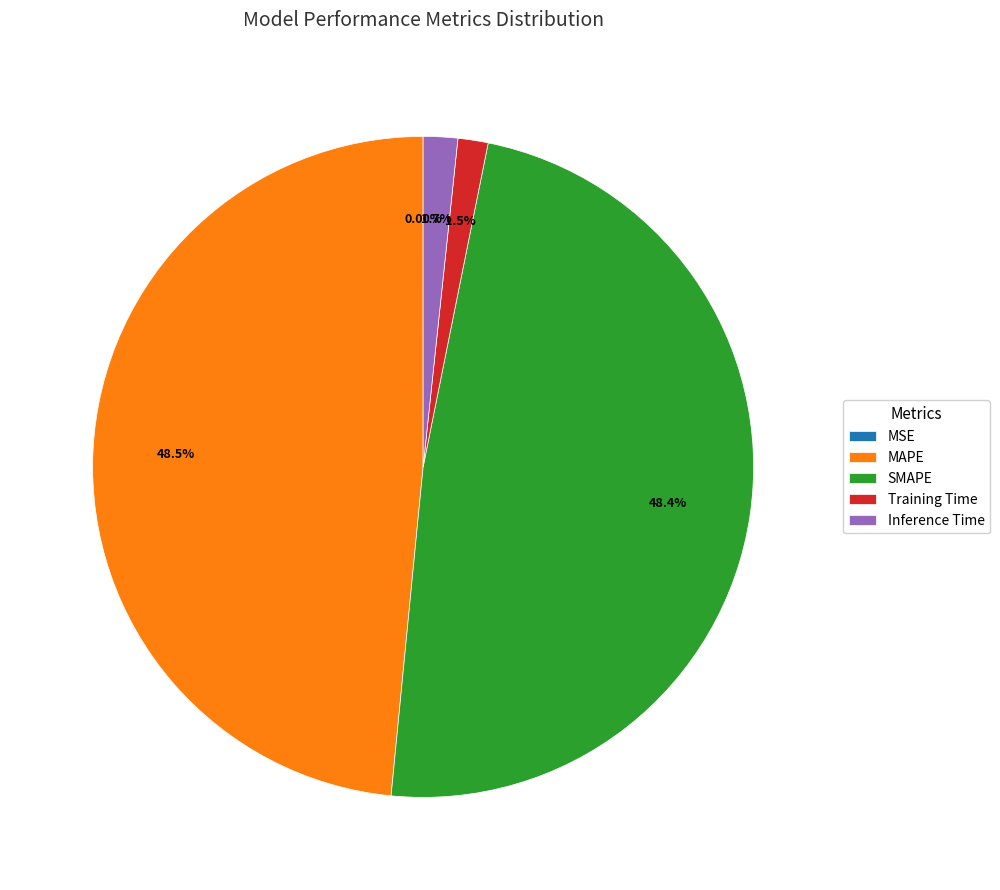

To the nearest percent, what portion does Inference Time represent?

2%